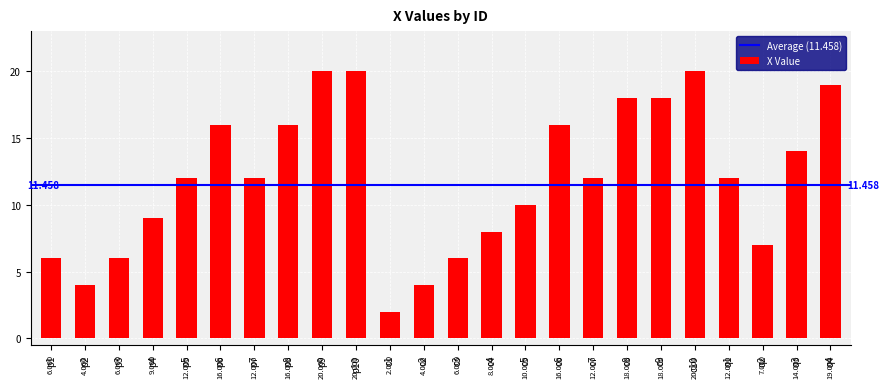

What is the difference between the values at c10 and p3?

14